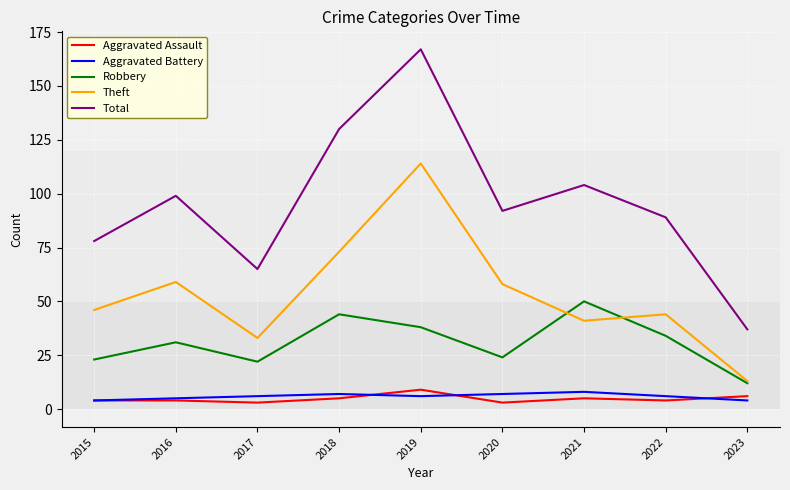

Rank the series at 2017 from lowest to highest value.

Aggravated Assault, Aggravated Battery, Robbery, Theft, Total